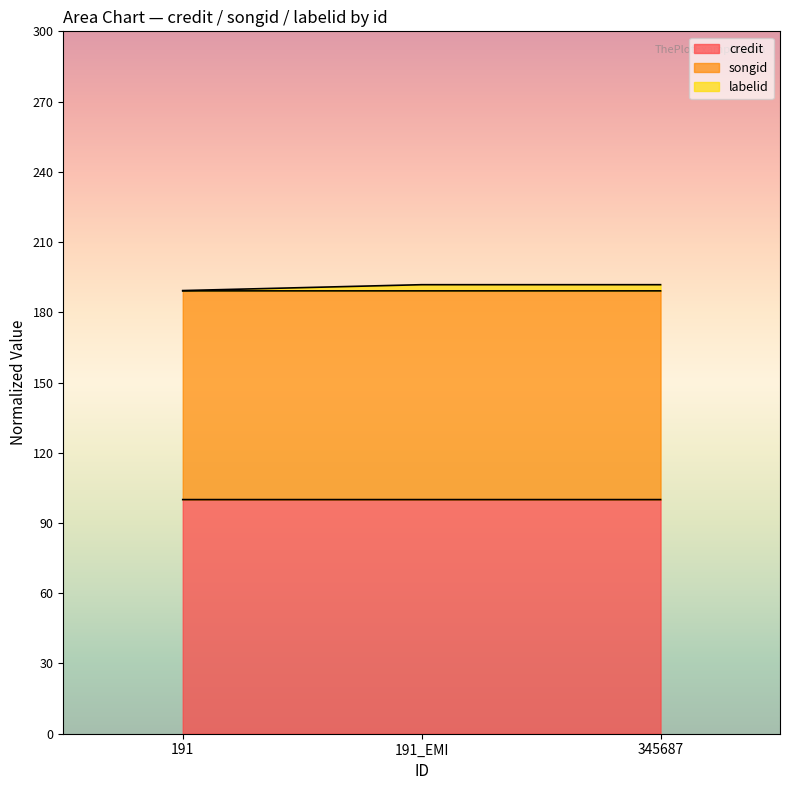

What is the total value across all series at 191?

189.3